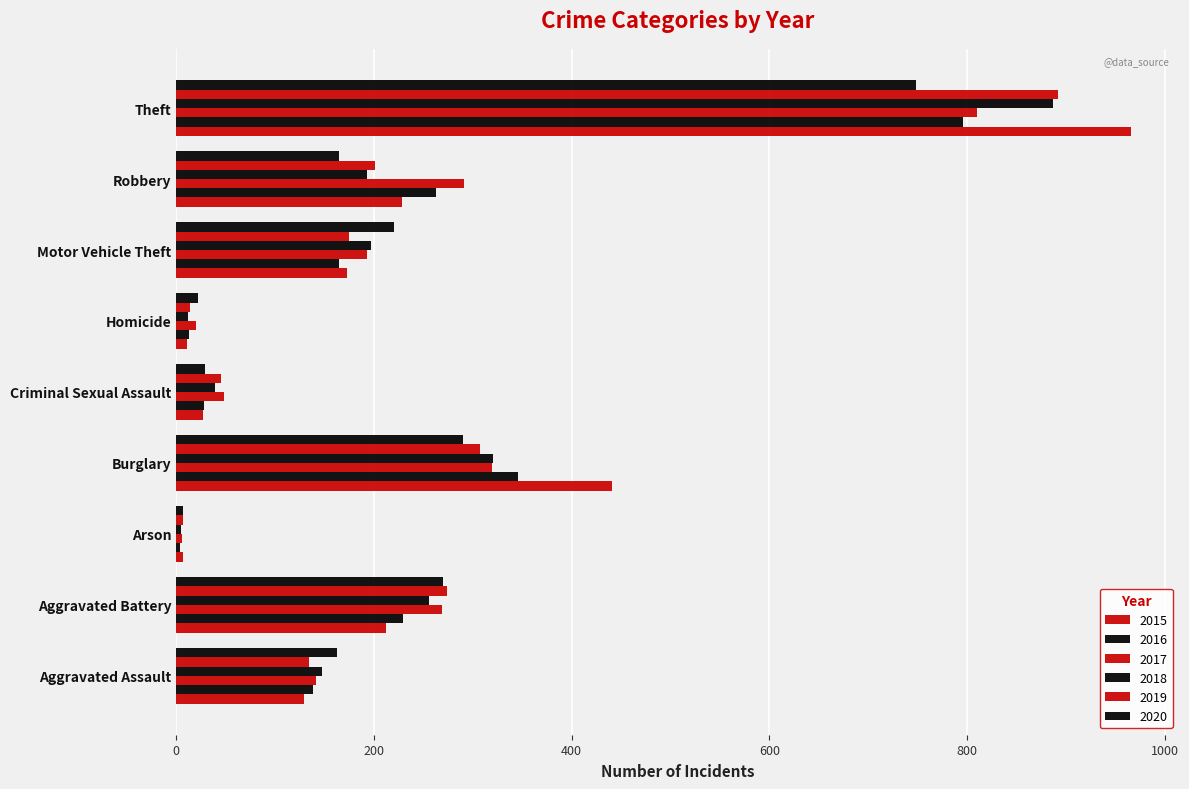

At which category is the sum across all series the highest?

Theft